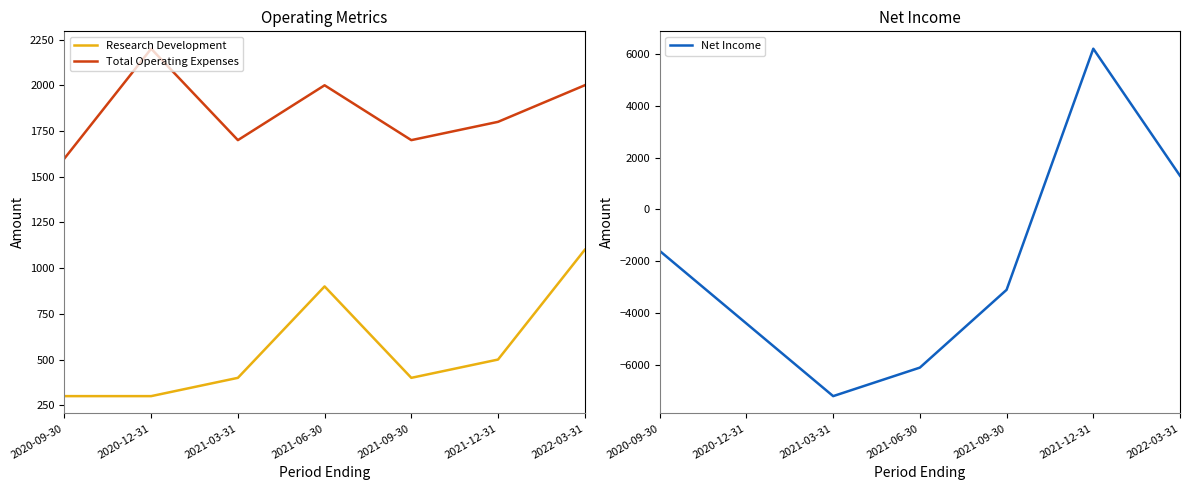

What is the lowest value of the Total Operating Expenses series?

1600